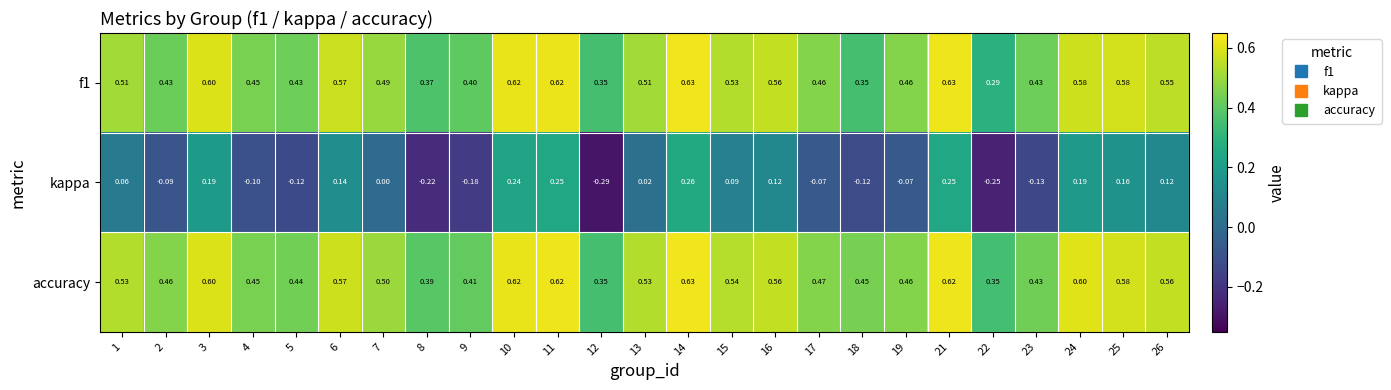

Is the value of kappa at 12 greater than the value of f1 at 14?

No